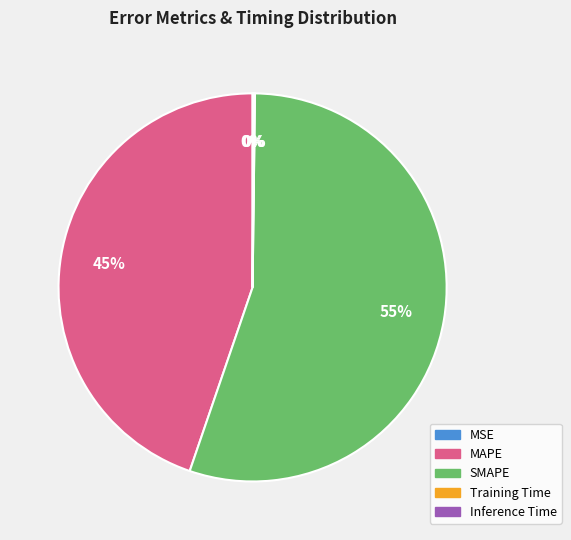

Which category accounts for the majority?

SMAPE